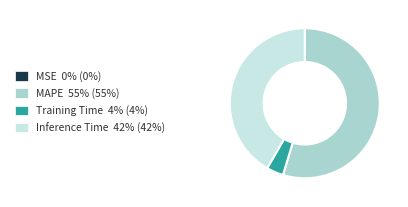

Between Inference Time and MAPE, which is larger?

MAPE